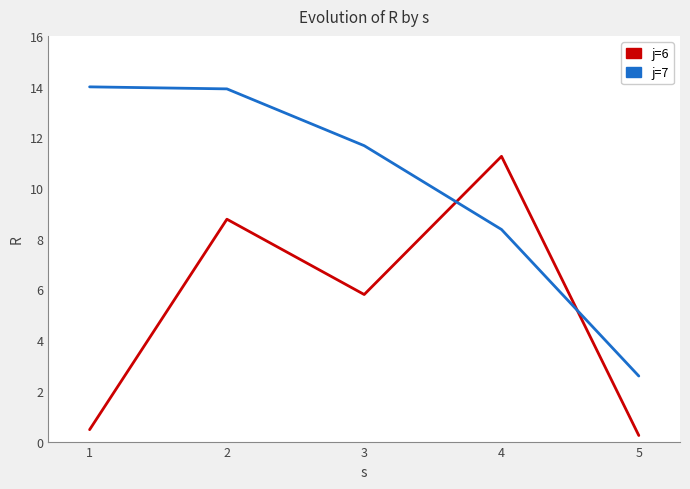

True or false: j=7 and j=6 cross at least once.

True